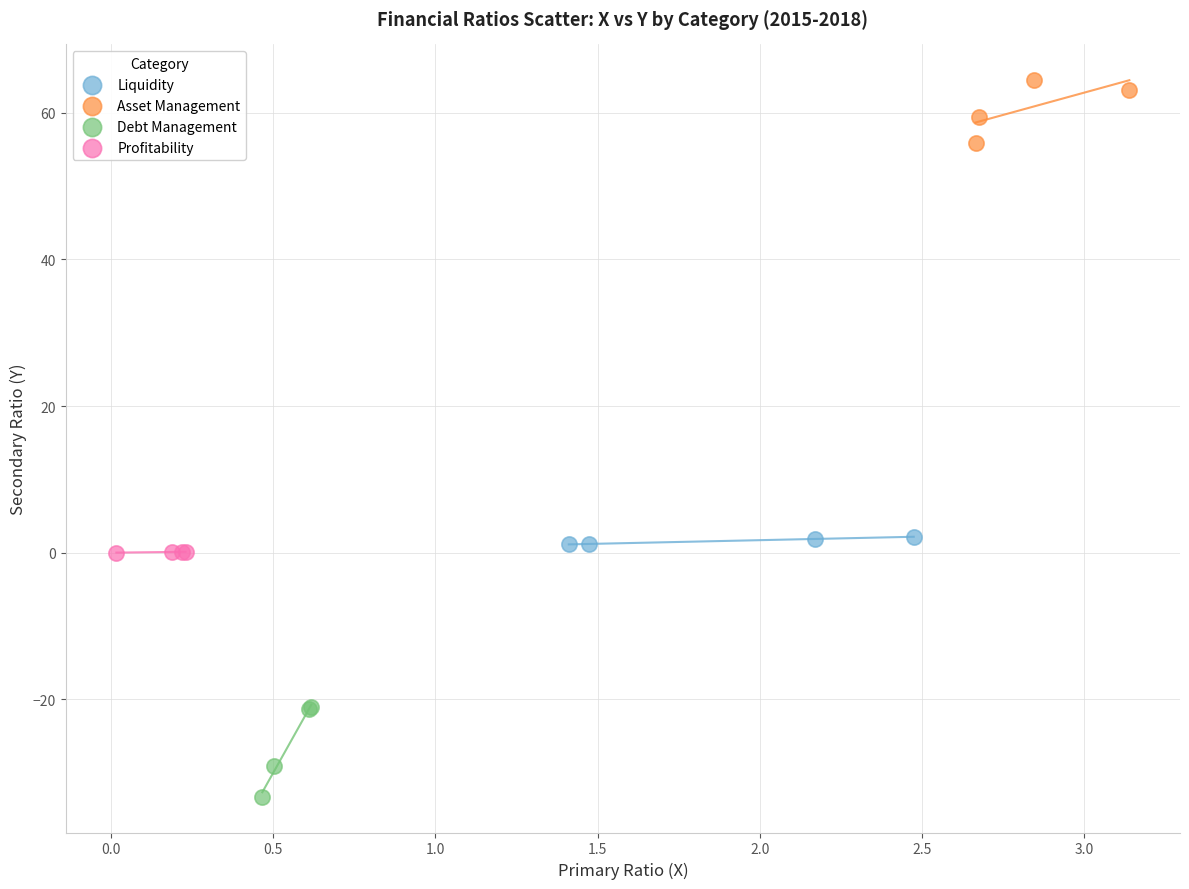

Which series reaches the minimum Y coordinate?

Debt Management